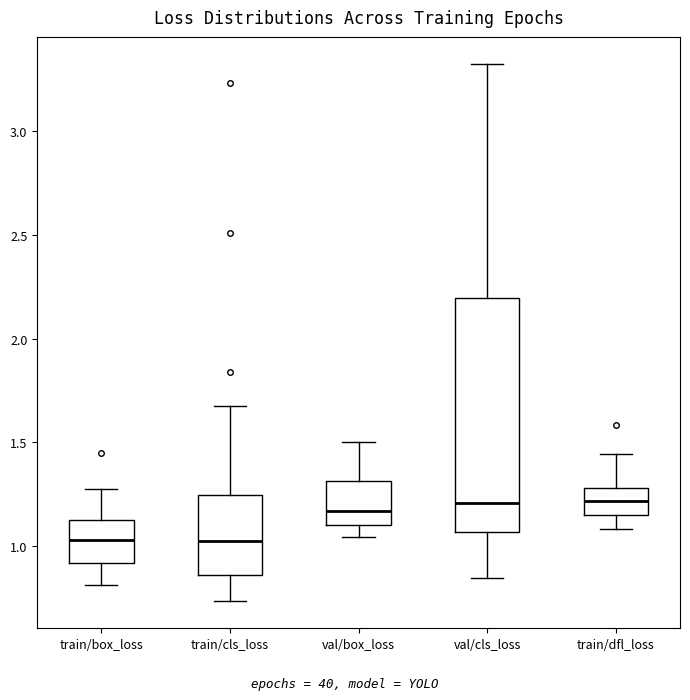

Reading left to right, transcribe this box plot: for each box, give where its median line is, the range the box spans, and where its two whiskers end, as read against the y-axis. The values are not printed on the chart, so give them approximately, as read against the axis.

train/box_loss: median 1.05, box 0.90 to 1.15, whiskers 0.80 to 1.30
train/cls_loss: median 1.00, box 0.85 to 1.25, whiskers 0.75 to 1.70
val/box_loss: median 1.15, box 1.10 to 1.30, whiskers 1.05 to 1.50
val/cls_loss: median 1.20, box 1.05 to 2.20, whiskers 0.85 to 3.35
train/dfl_loss: median 1.20, box 1.15 to 1.30, whiskers 1.10 to 1.45